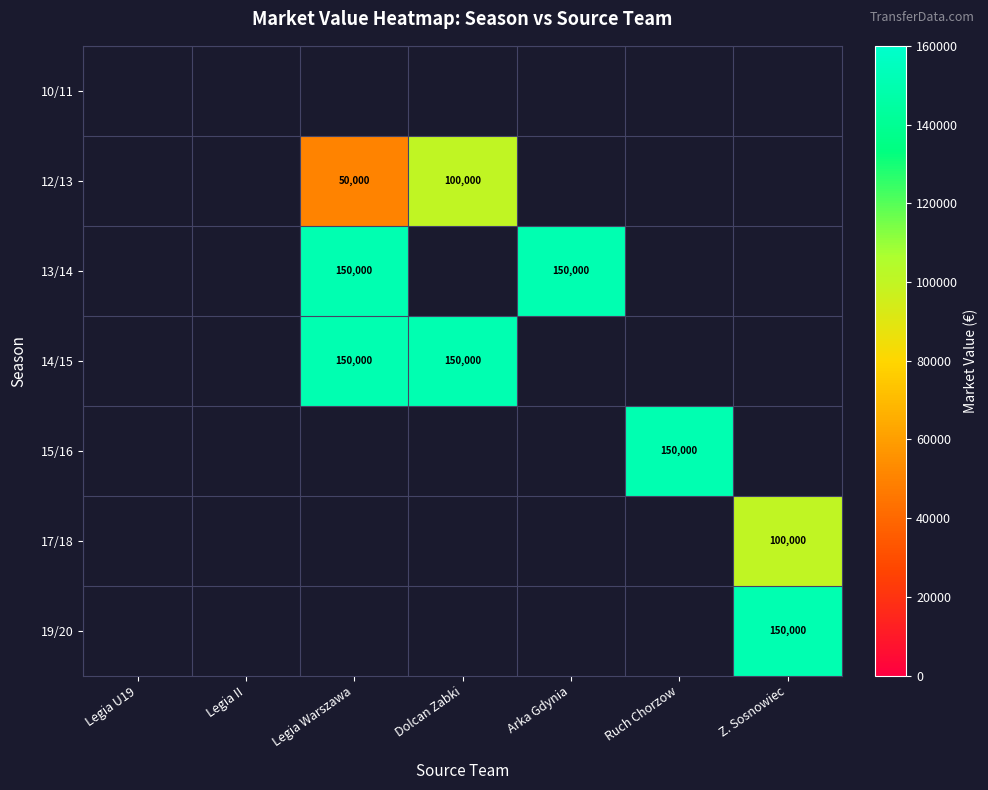

Between Arka Gdynia and Z. Sosnowiec, which is larger?

Z. Sosnowiec